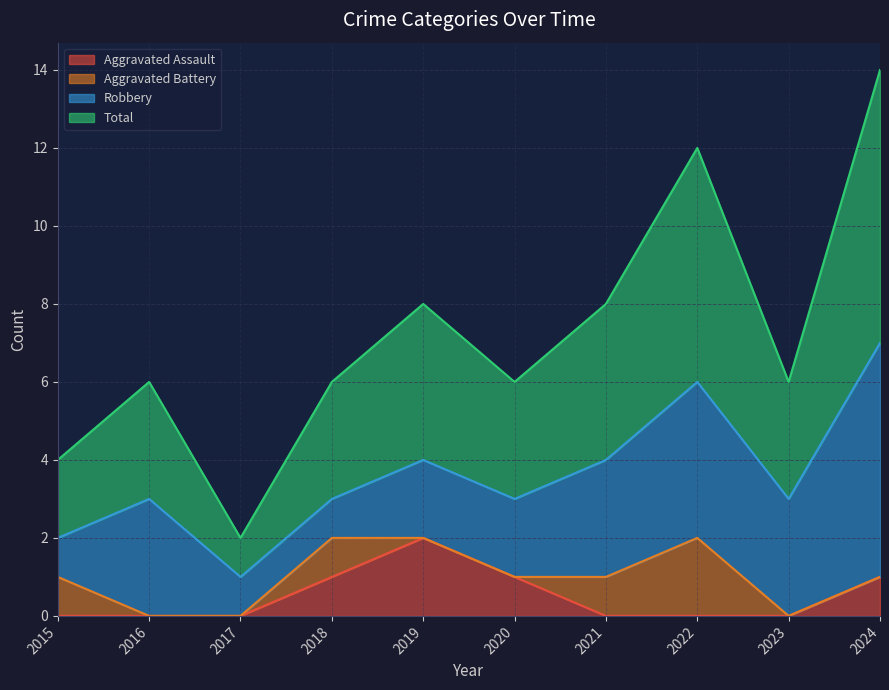

Is it true that Total equals 7 at 2024?

True